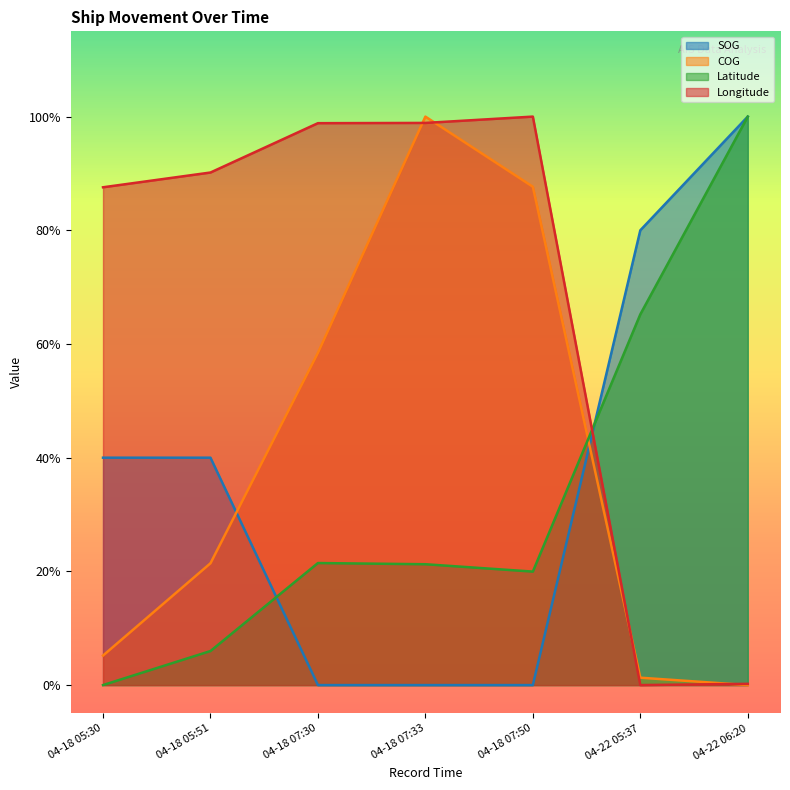

True or false: COG has more than 2 interior local peaks.

False